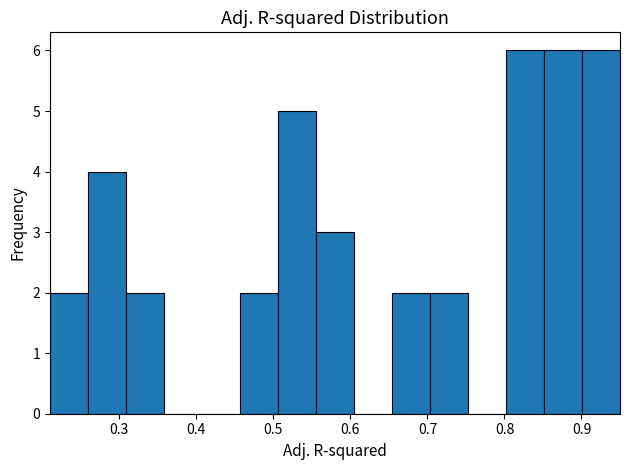

Reading left to right, transcribe this chart: for each bar, give the range it covers on the x-axis and its height. Neither the bar edges nor the heights are printed on the chart, so give them approximately, as read against the axes.

0.21 to 0.26: 2
0.26 to 0.31: 4
0.31 to 0.36: 2
0.36 to 0.41: 0
0.41 to 0.46: 0
0.46 to 0.51: 2
0.51 to 0.56: 5
0.56 to 0.60: 3
0.60 to 0.65: 0
0.65 to 0.70: 2
0.70 to 0.75: 2
0.75 to 0.80: 0
0.80 to 0.85: 6
0.85 to 0.90: 6
0.90 to 0.95: 6